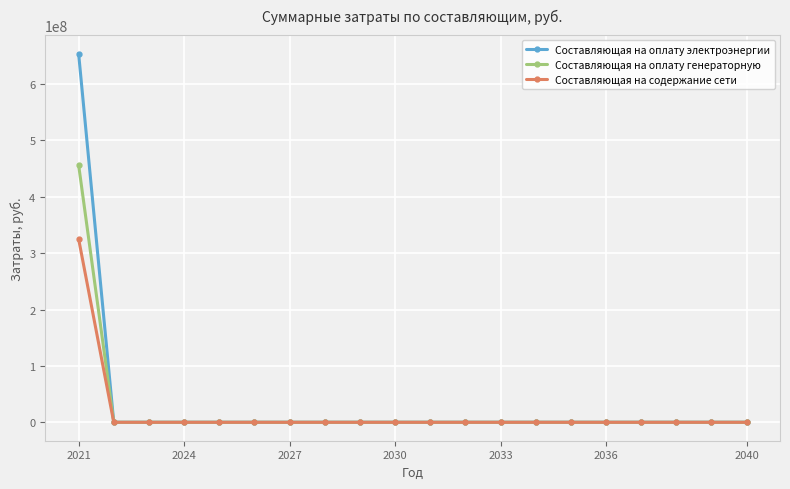

List the series in order of their peak value, lowest first.

Составляющая на содержание сети, Составляющая на оплату генераторную, Составляющая на оплату электроэнергии